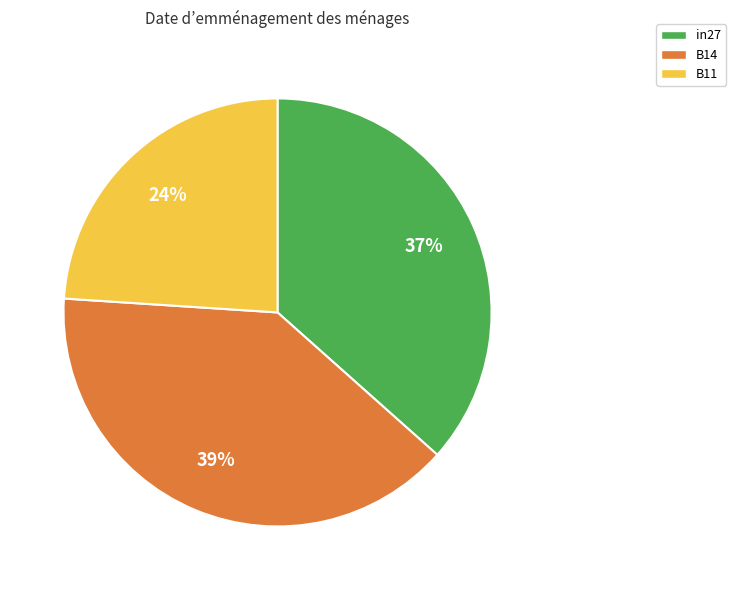

The B14 slice represents 39% of the pie. True or false?

True